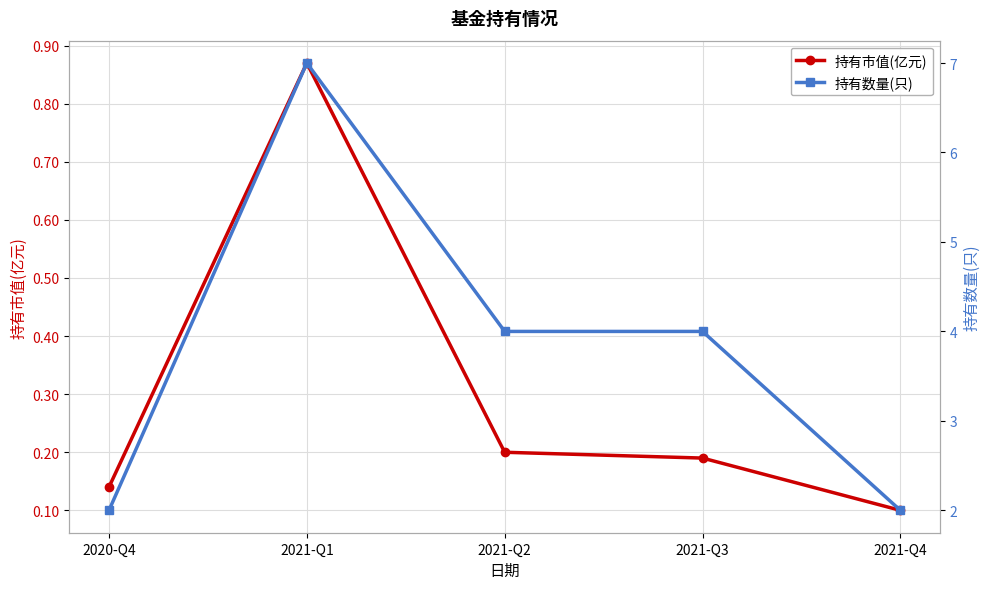

What position from the right is 2020-Q4?

5